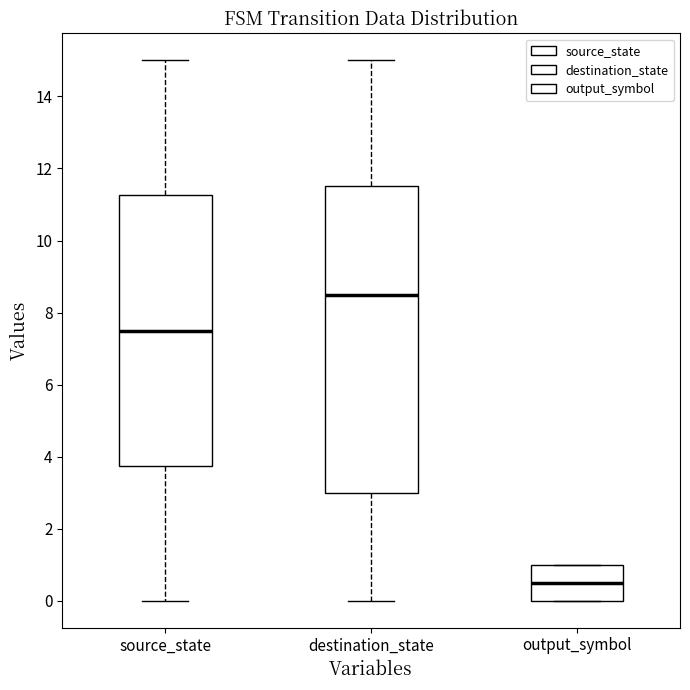

Where does the median line of the box for source_state sit on the y-axis? The values are not printed on the chart, so give them approximately, as read against the axis.

7.6